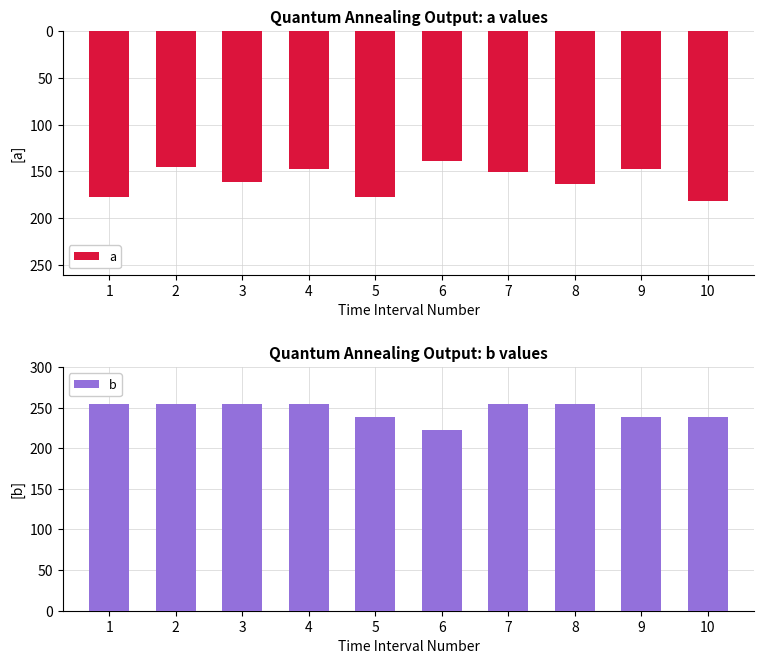

List the series in order of their overall mean, lowest first.

a, b